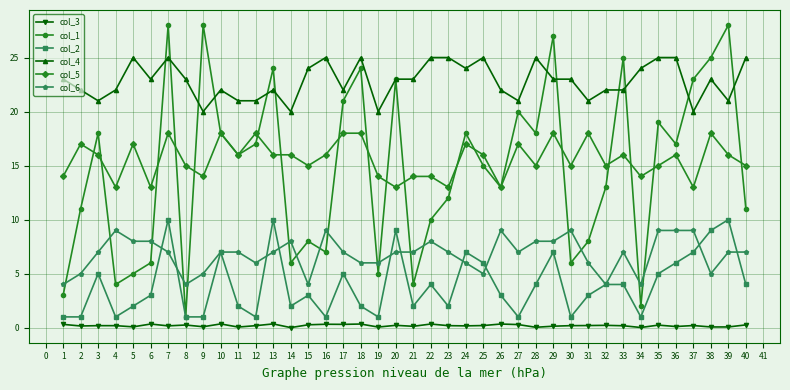

At how many categories does at least one series exceed 26?

4